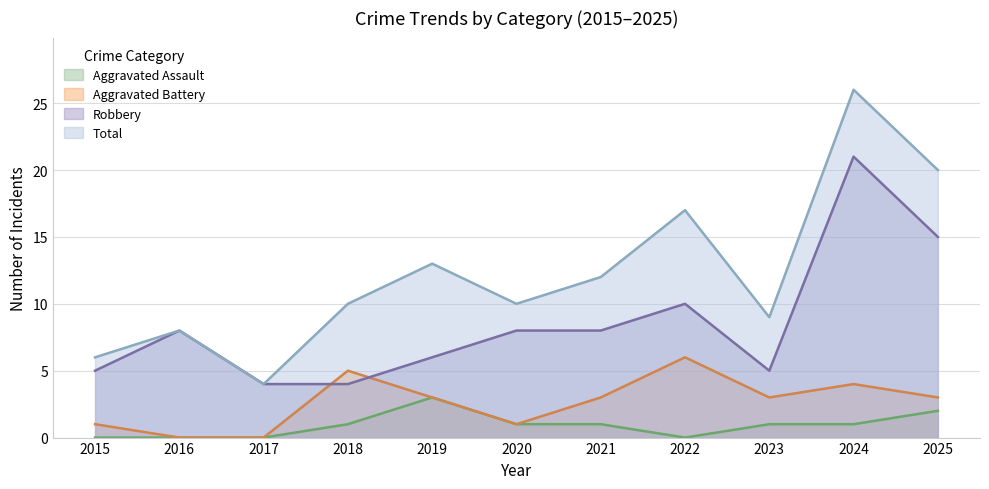

How many data points in Total are above 10?

5